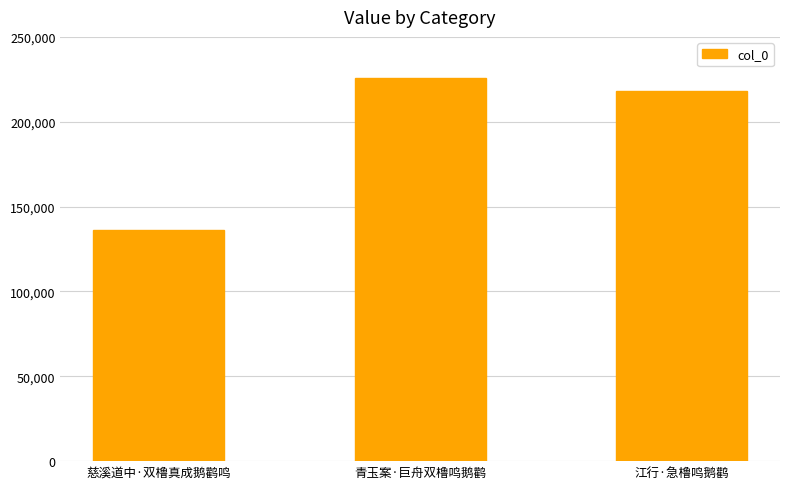

What is the change in value from 青玉案·巨舟双橹鸣鹅鹳 to 江行·急橹鸣鹅鹳?

-7563